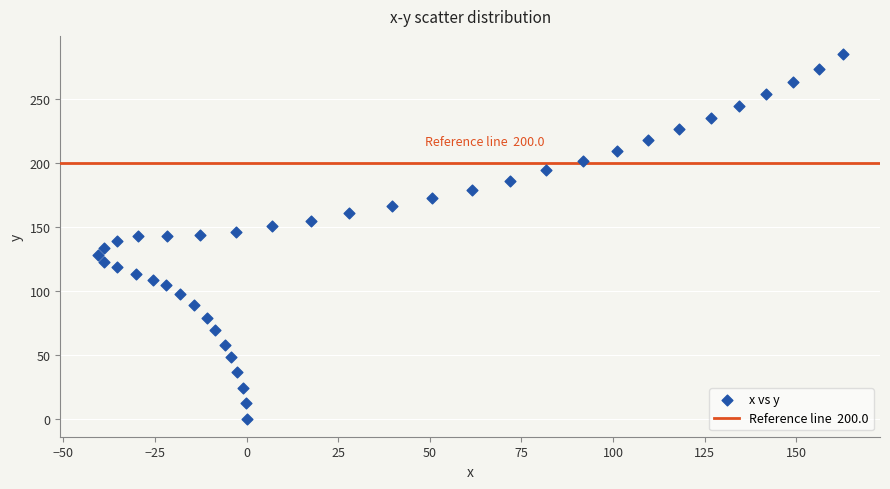

What is the range of X values (max minus min)?

203.4